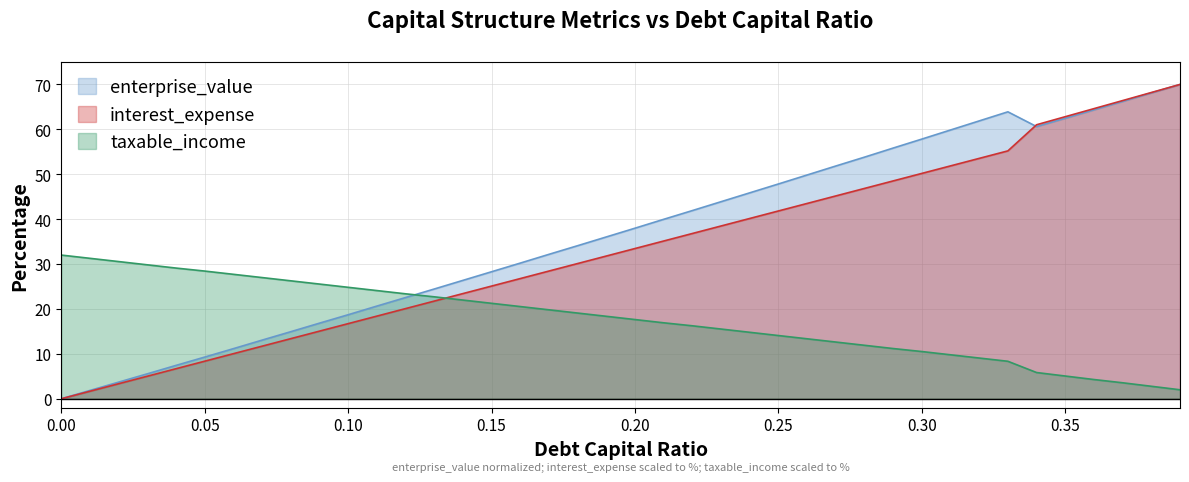

How many intersections are there between taxable_income and interest_expense?

1